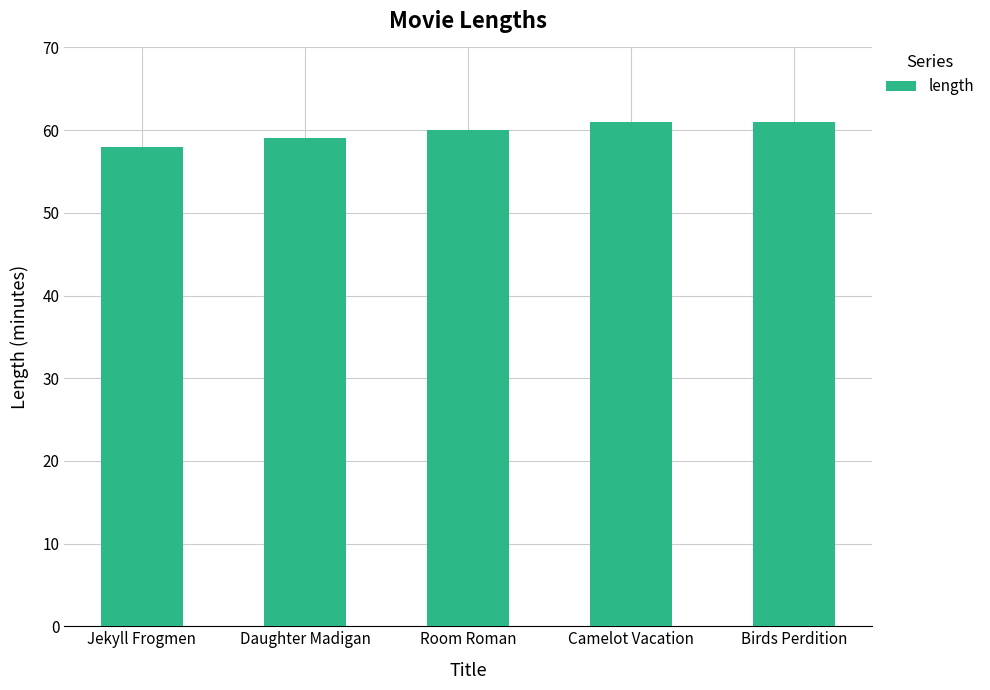

At which label is the value closest to 59?

Daughter Madigan